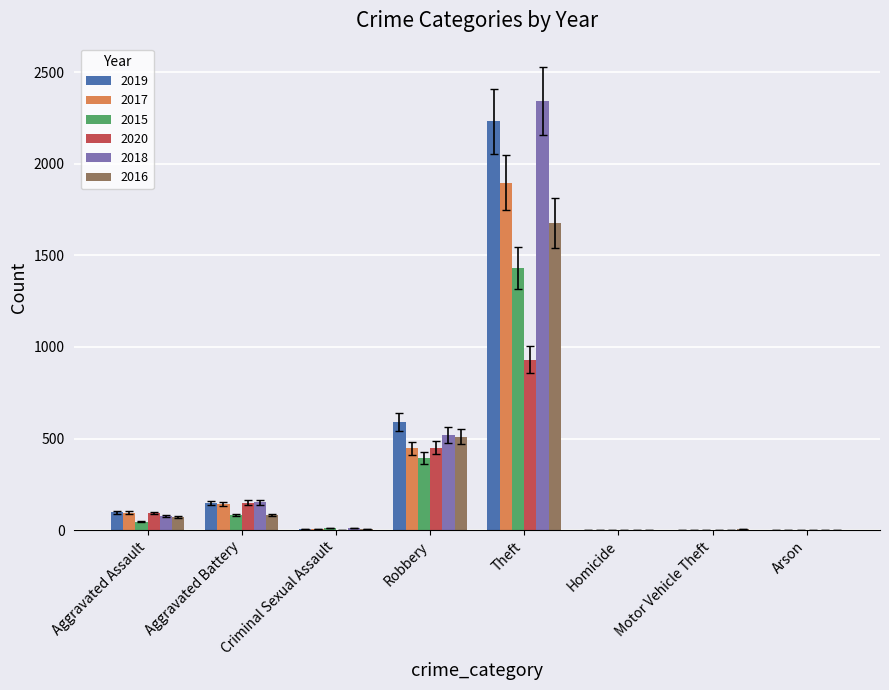

The value of 2019 at Theft is 2230. True or false?

True